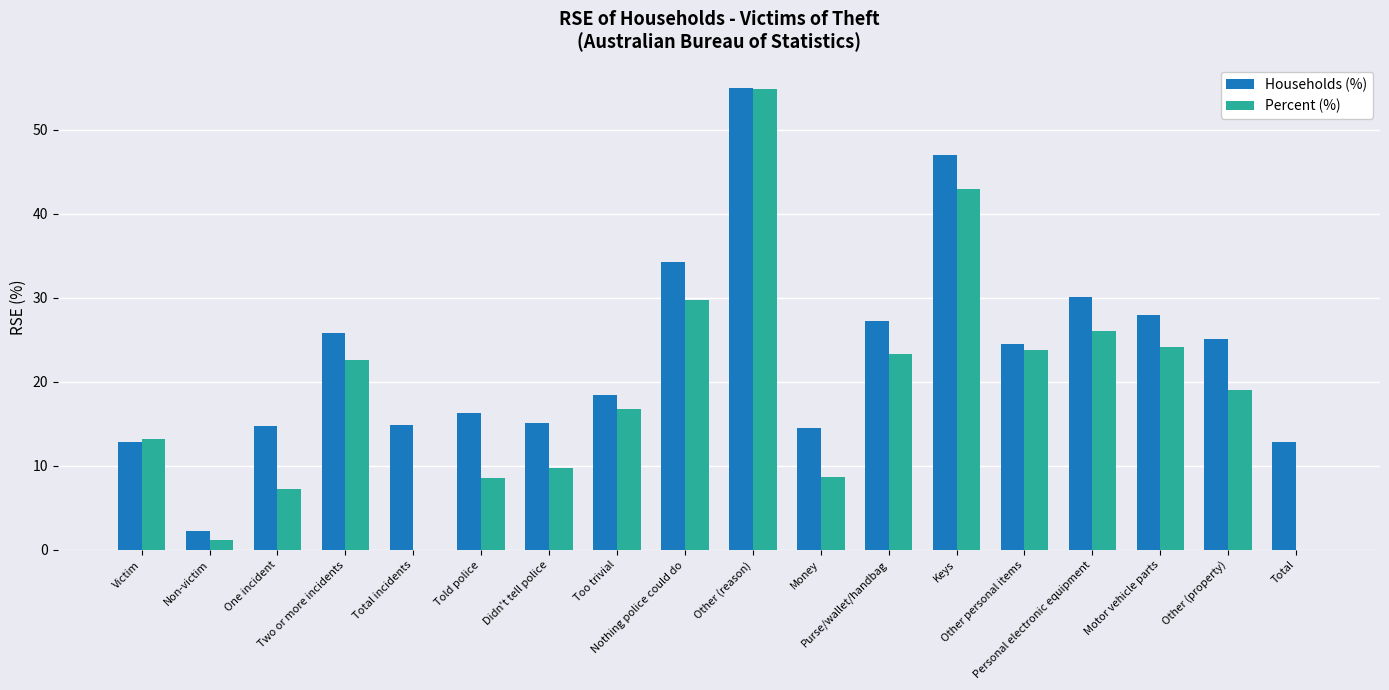

Does the chart contain stacked bars?

No